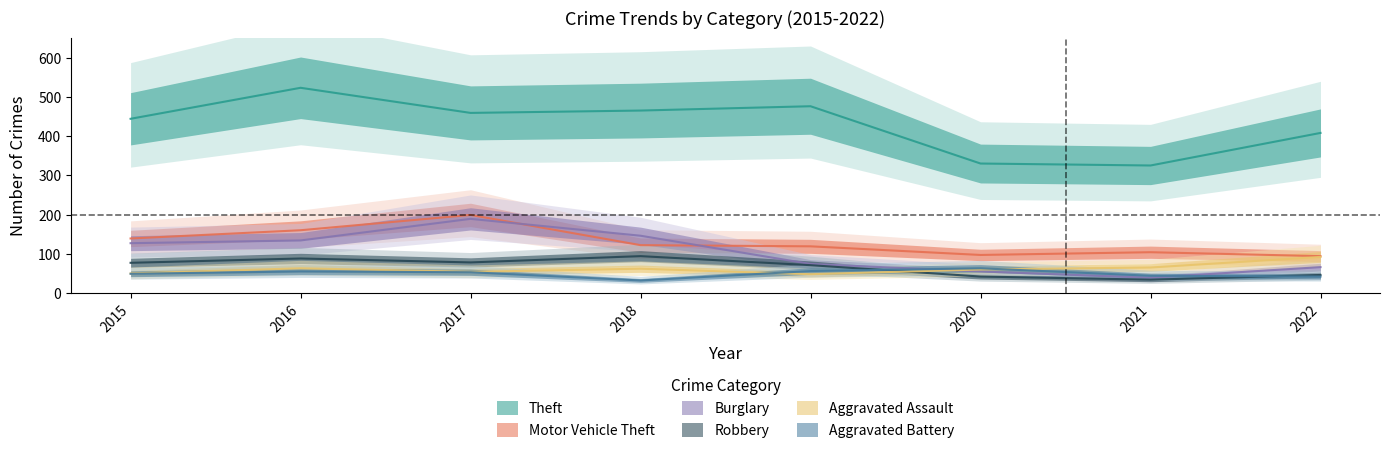

Count the number of categories in the chart.

8